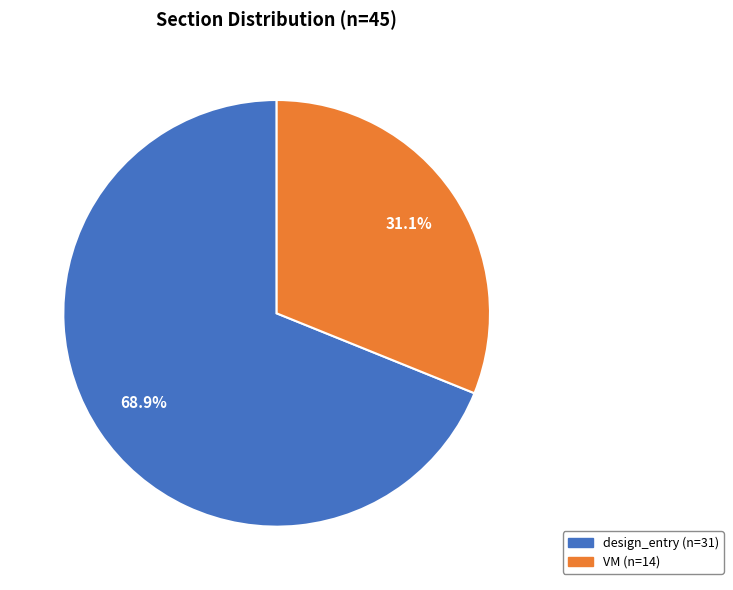

Is there any slice that represents more than half of the pie?

Yes